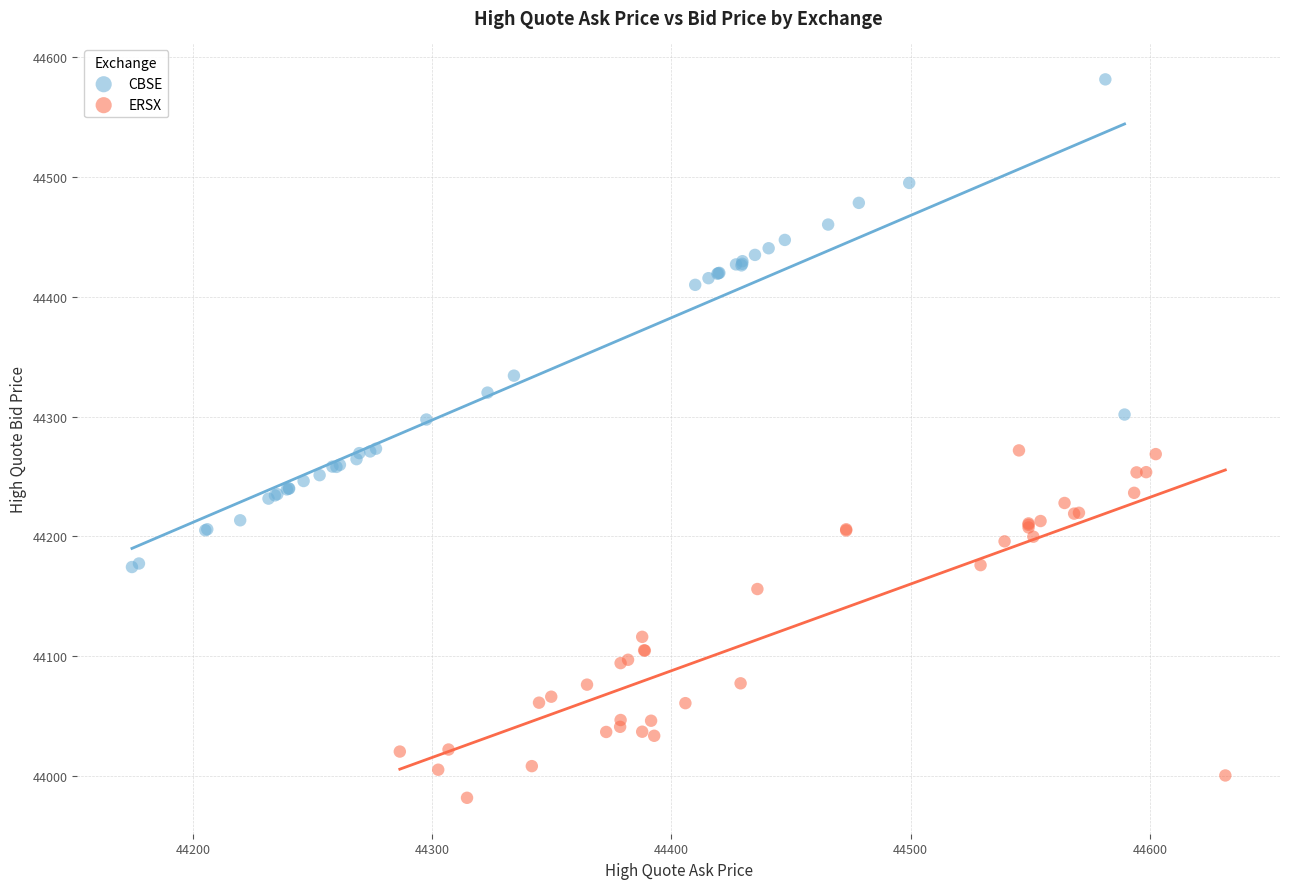

Which series contains the lowest Y value?

ERSX